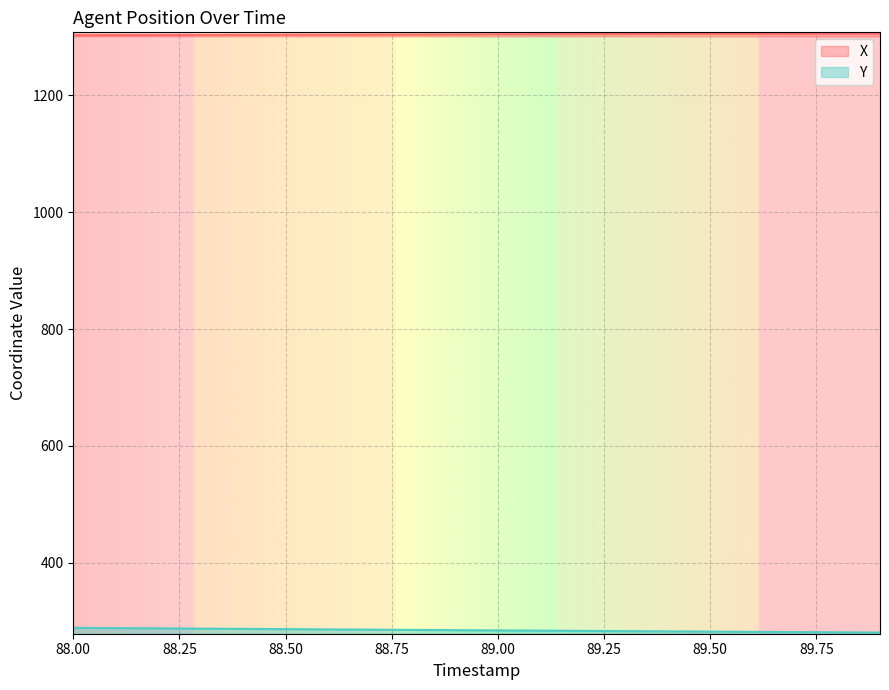

Reading left to right, what are all the values shown in this chart?

X: 88.0=1303.1	88.1=1303.3	88.2=1303.5	88.3=1303.6	88.4=1303.8	88.5=1304.0	88.6=1304.1	88.7=1304.3	88.8=1304.4	88.9=1304.6	89.0=1304.7	89.1=1304.9	89.2=1305.0	89.3=1305.2	89.4=1305.3	89.5=1305.5	89.6=1305.6	89.7=1305.8	89.8=1305.9	89.9=1306.0
Y: 88.0=288.6	88.1=288.1	88.2=287.6	88.3=287.2	88.4=286.7	88.5=286.2	88.6=285.8	88.7=285.4	88.8=284.9	88.9=284.5	89.0=284.1	89.1=283.7	89.2=283.3	89.3=282.9	89.4=282.5	89.5=282.1	89.6=281.6	89.7=281.2	89.8=280.8	89.9=280.4